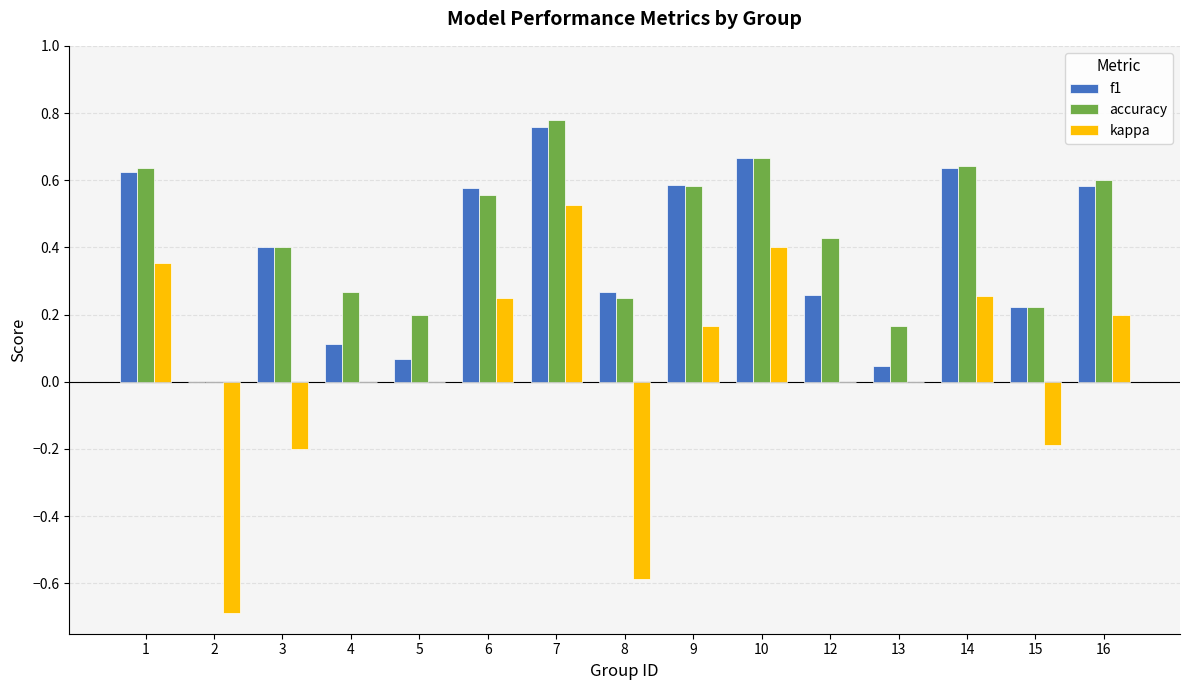

Which category has the highest value in the accuracy series?

7